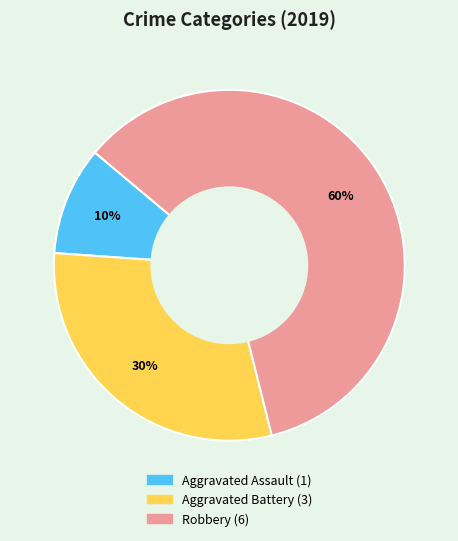

To the nearest percent, what is the difference between the Aggravated Battery and Aggravated Assault slice percentages?

20%